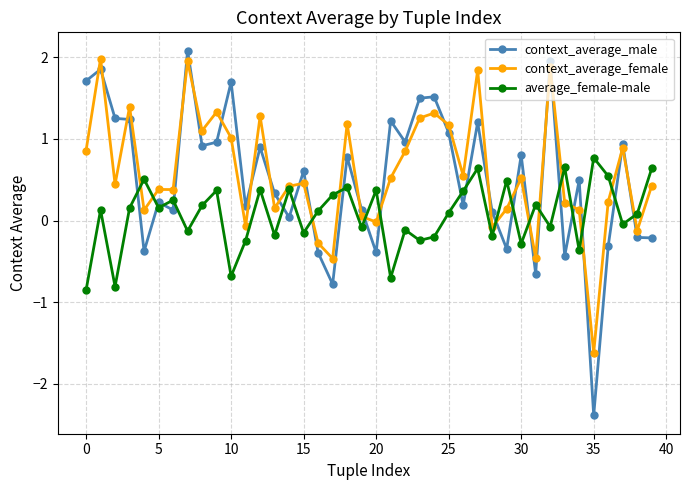

List the series in order of their peak value, lowest first.

average_female-male, context_average_female, context_average_male